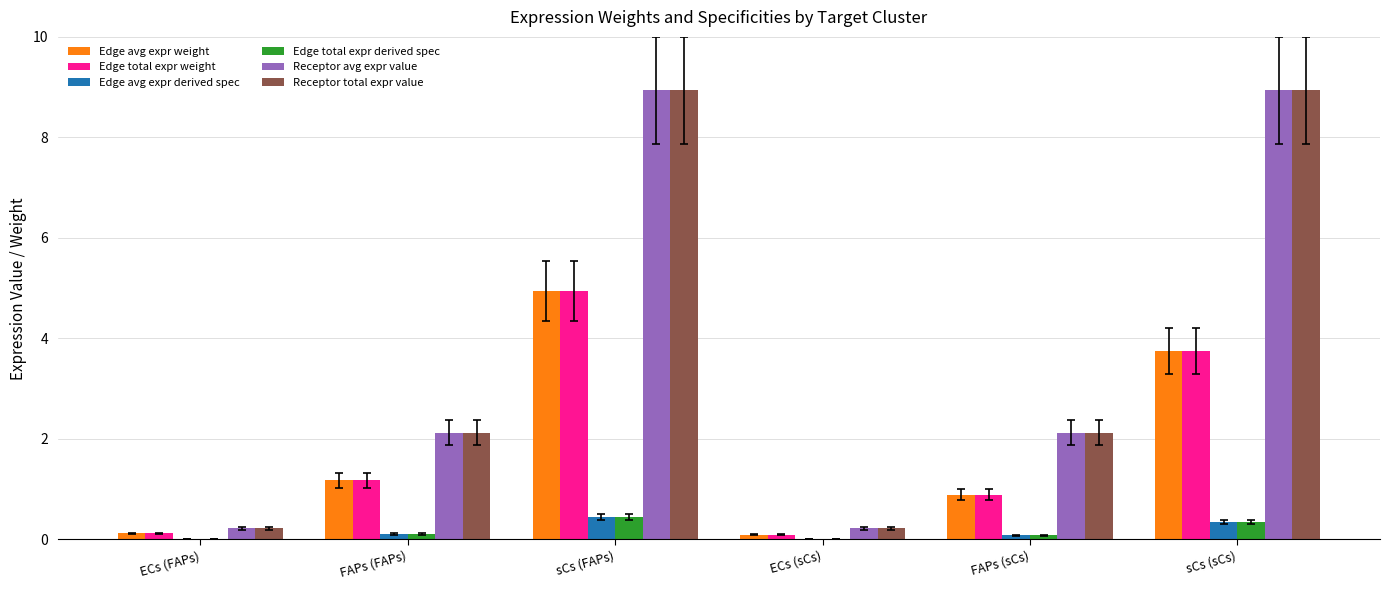

Count the number of data series in this chart.

6